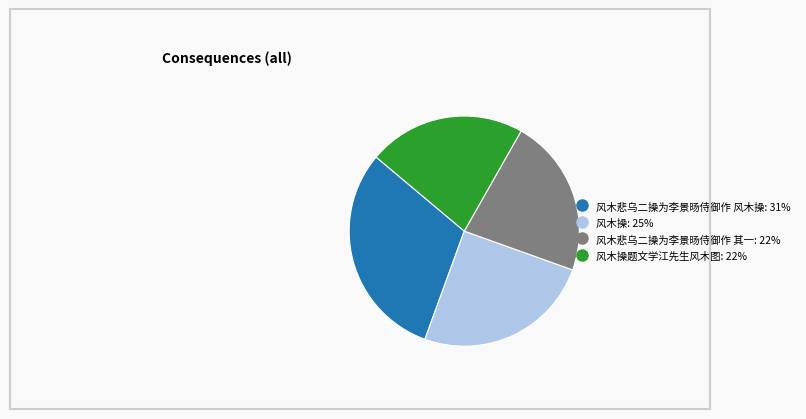

Is there any slice that represents more than half of the pie?

No